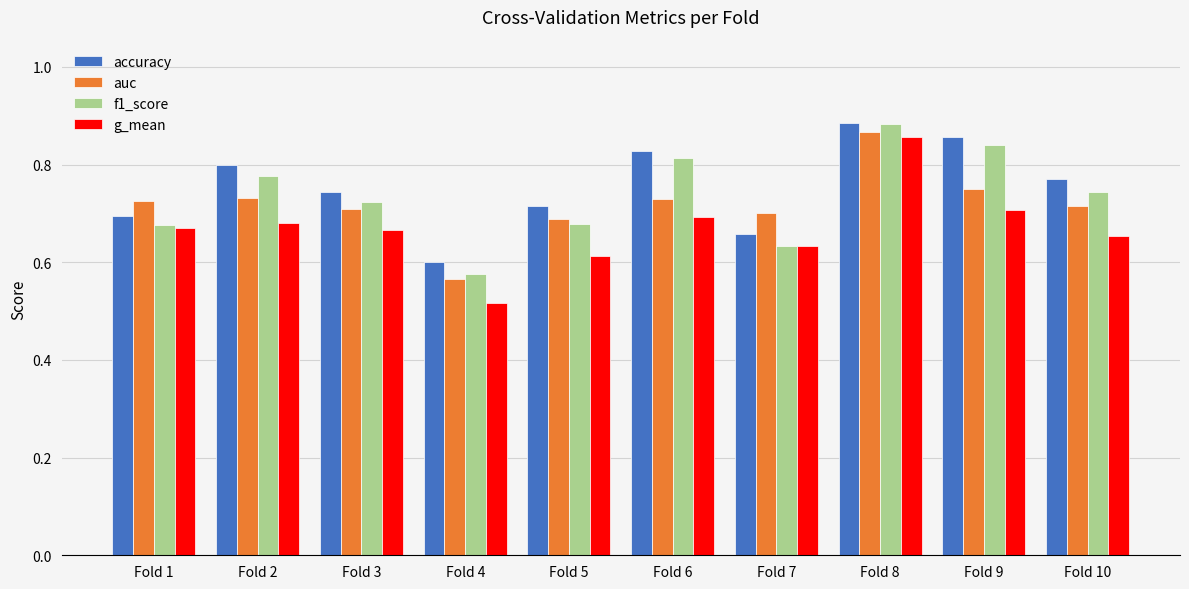

True or false: f1_score has a value of 1.1 at Fold 9.

False